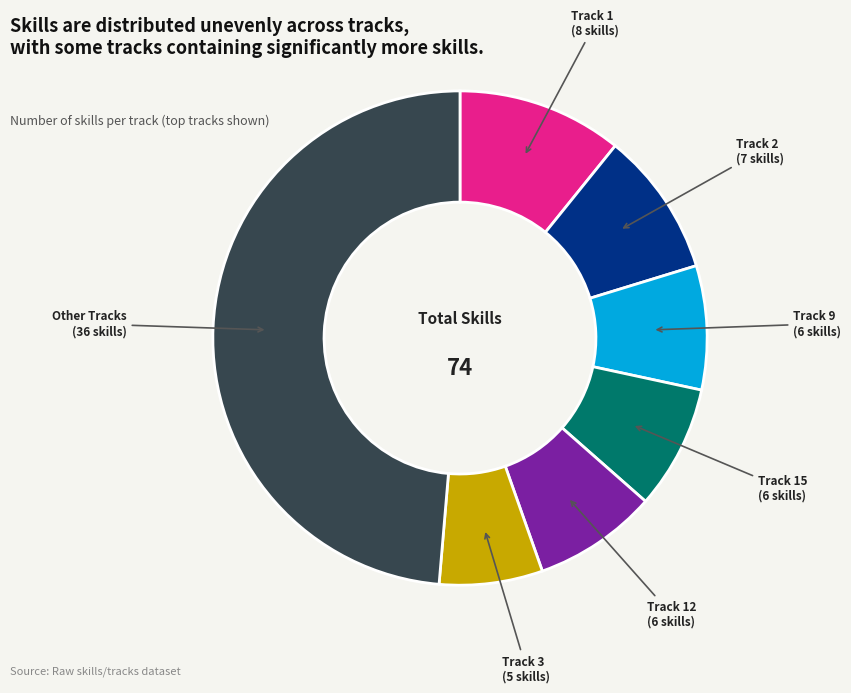

Is there any slice that represents more than half of the pie?

No